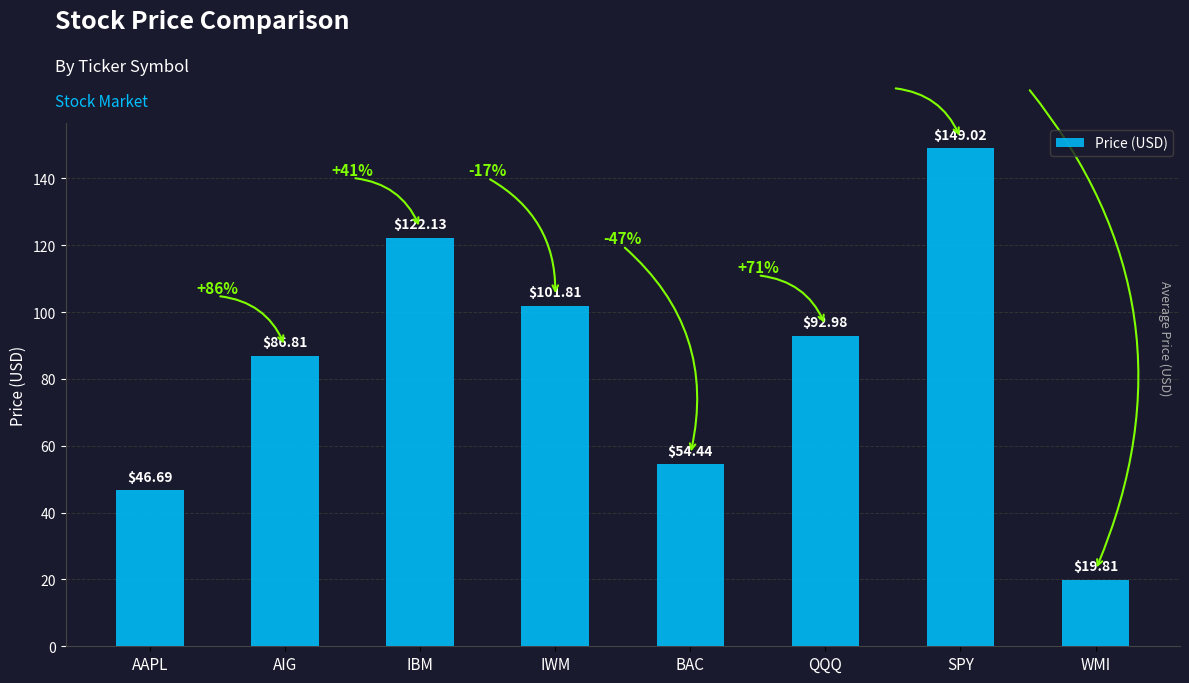

Reading left to right, what are all the values shown in this chart?

46.7	86.8	122.1	101.8	54.4	93.0	149.0	19.8